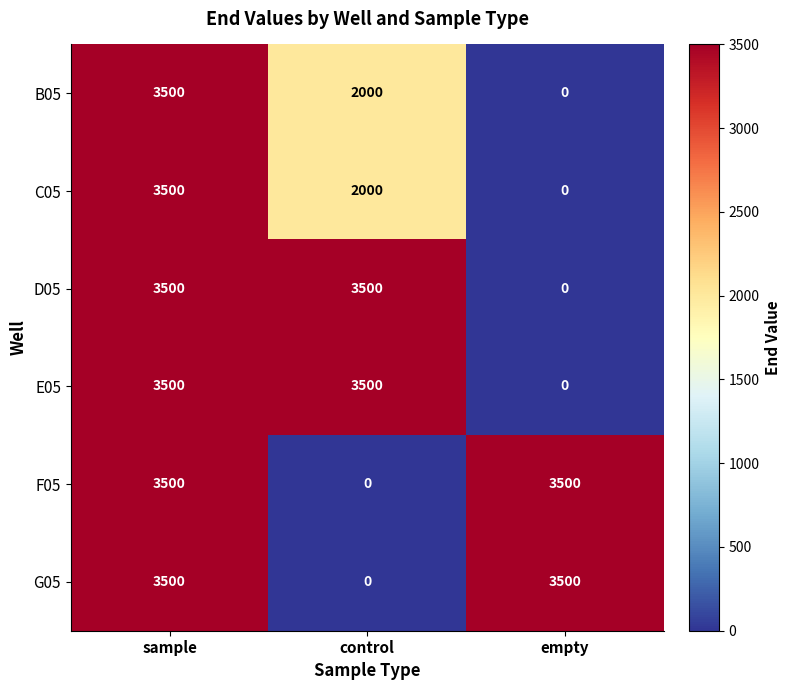

At which category is the sum across all series the highest?

sample